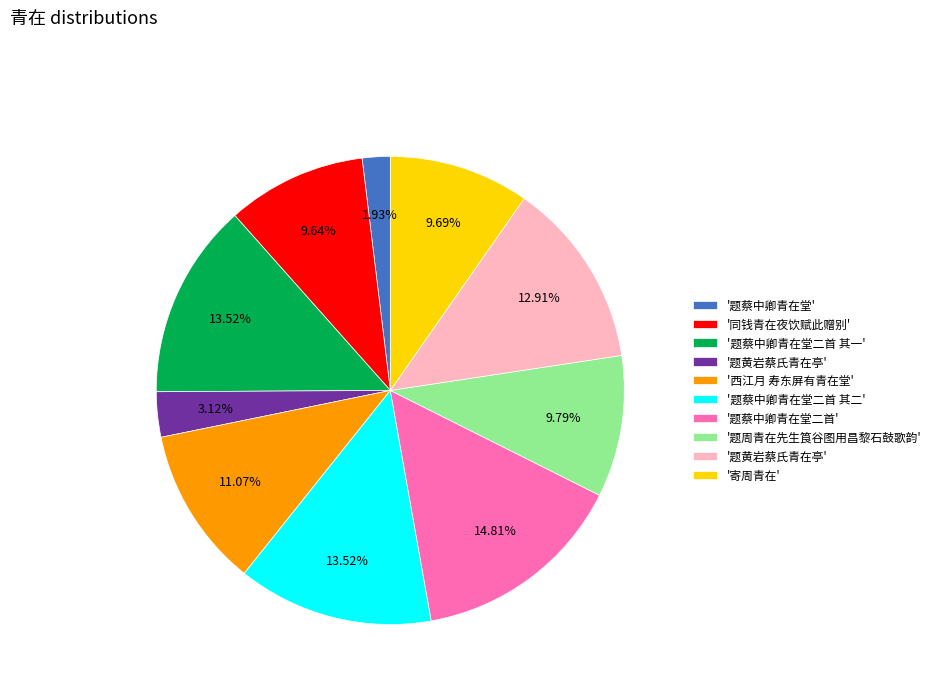

Is there any slice that represents more than half of the pie?

No